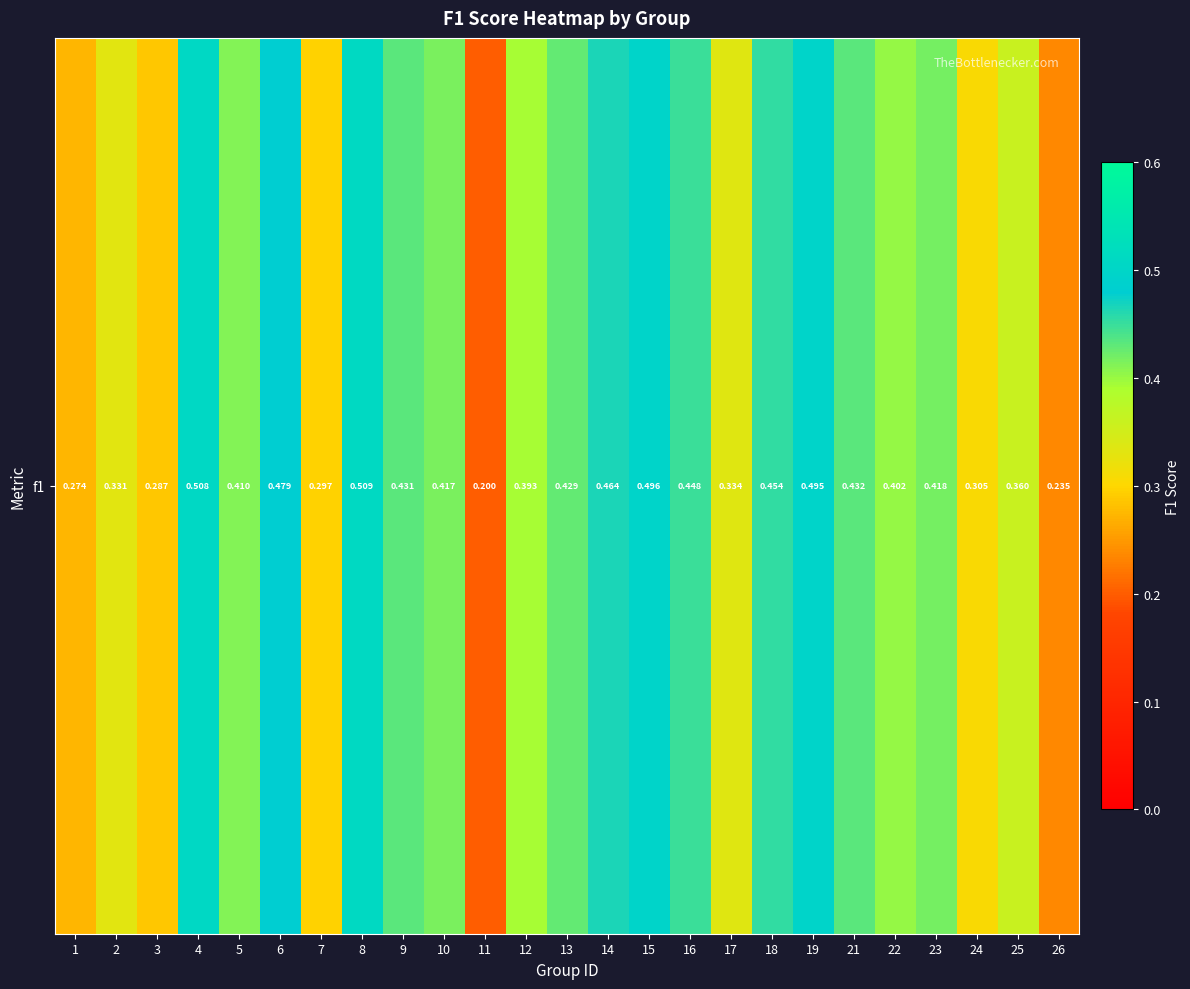

What is the smallest value displayed?

0.2